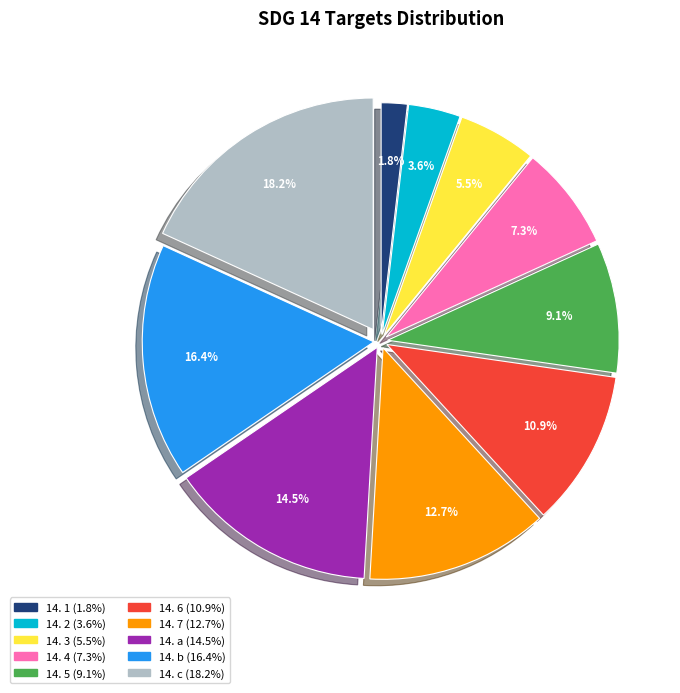

Count the number of slices in the pie.

10